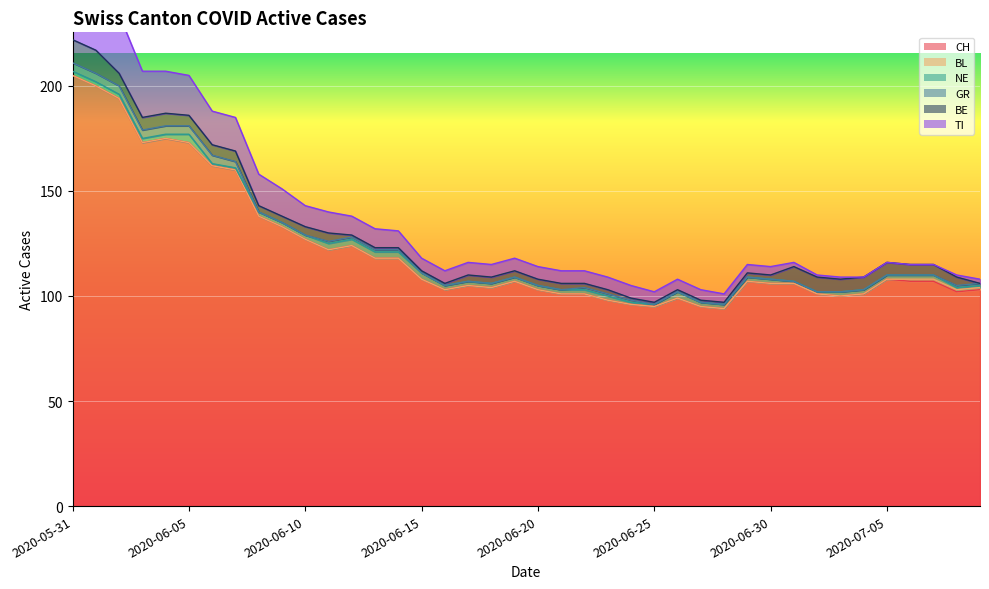

True or false: BL has more than 0 points higher than both neighbors.

False